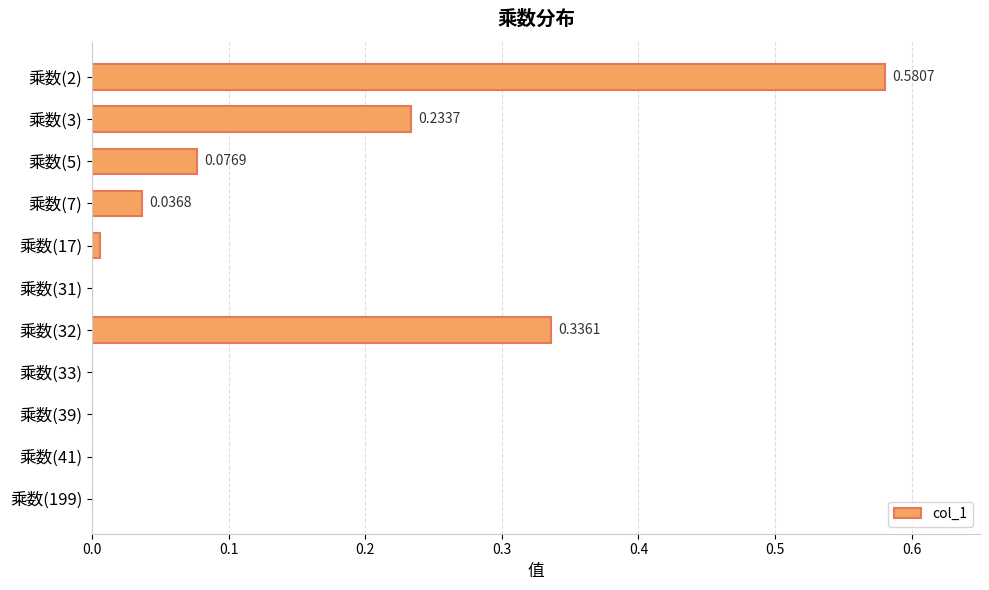

Between 乘数(2) and 乘数(39), which is larger?

乘数(2)